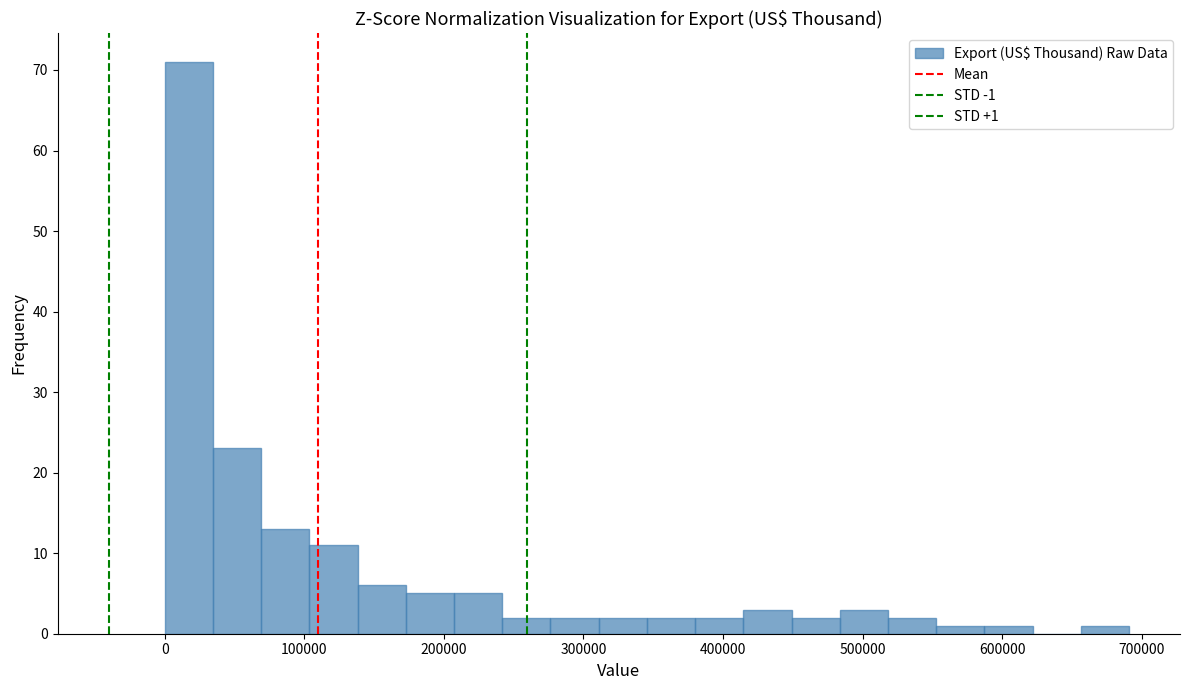

Read against the x-axis, roughly where is the centre of the tallest bar?

20000